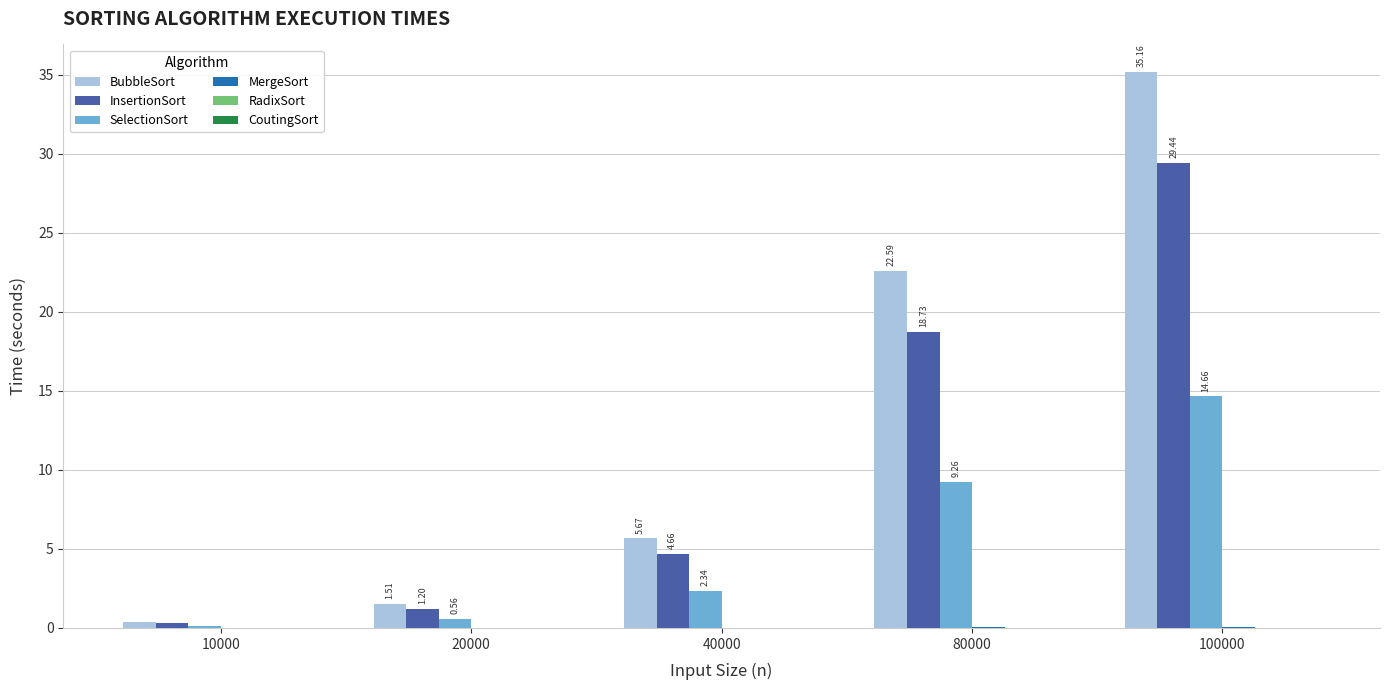

At which category is the sum across all series the highest?

100000